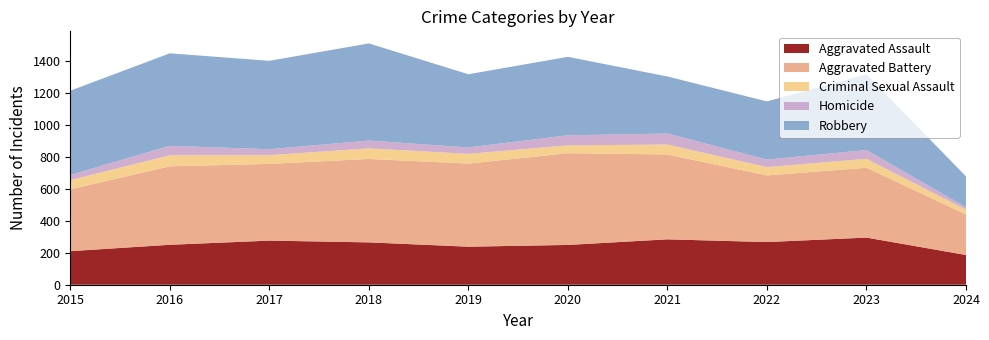

Reading right to left, list all the values displayed in this chart.

Aggravated Assault: 2024=186	2023=295	2022=267	2021=284	2020=249	2019=238	2018=265	2017=276	2016=250	2015=210
Aggravated Battery: 2024=254	2023=437	2022=417	2021=531	2020=574	2019=520	2018=522	2017=480	2016=491	2015=387
Criminal Sexual Assault: 2024=30	2023=56	2022=52	2021=62	2020=49	2019=61	2018=66	2017=55	2016=69	2015=58
Homicide: 2024=14	2023=55	2022=47	2021=69	2020=63	2019=40	2018=49	2017=37	2016=59	2015=32
Robbery: 2024=194	2023=473	2022=364	2021=357	2020=491	2019=458	2018=608	2017=553	2016=579	2015=527